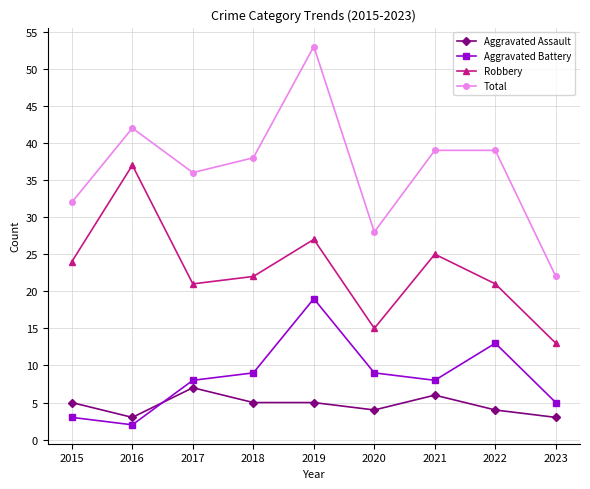

What are all the series names shown in the legend?

Aggravated Assault, Aggravated Battery, Robbery, Total